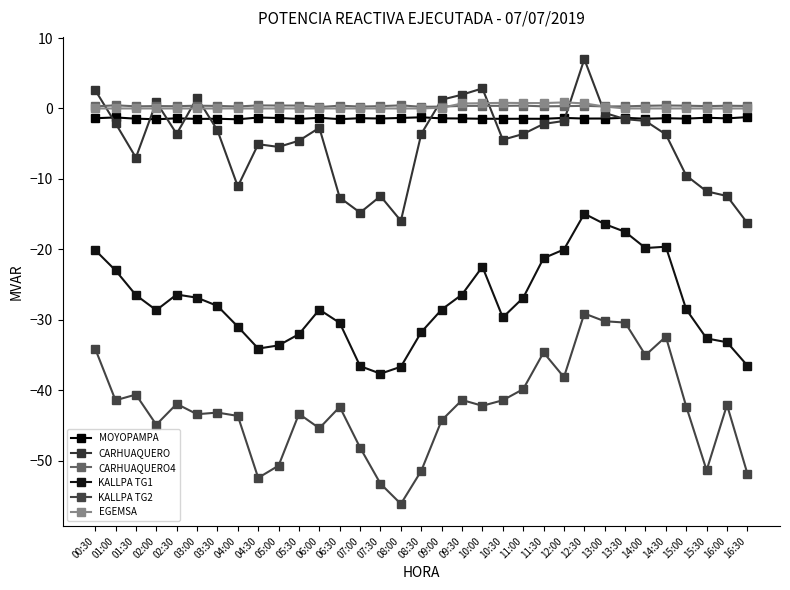

True or false: MOYOPAMPA has a value of -1.4 at 07:00.

True